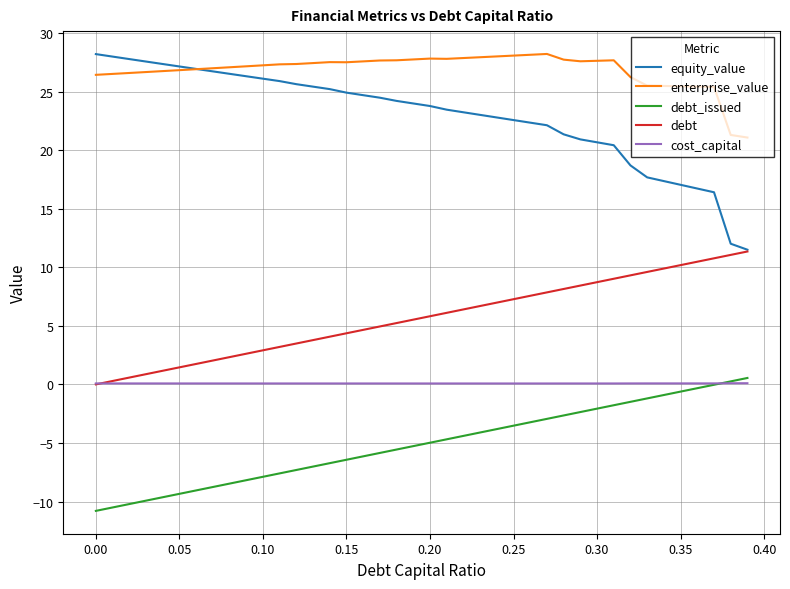

What is the lowest value of the debt_issued series?

-10.8